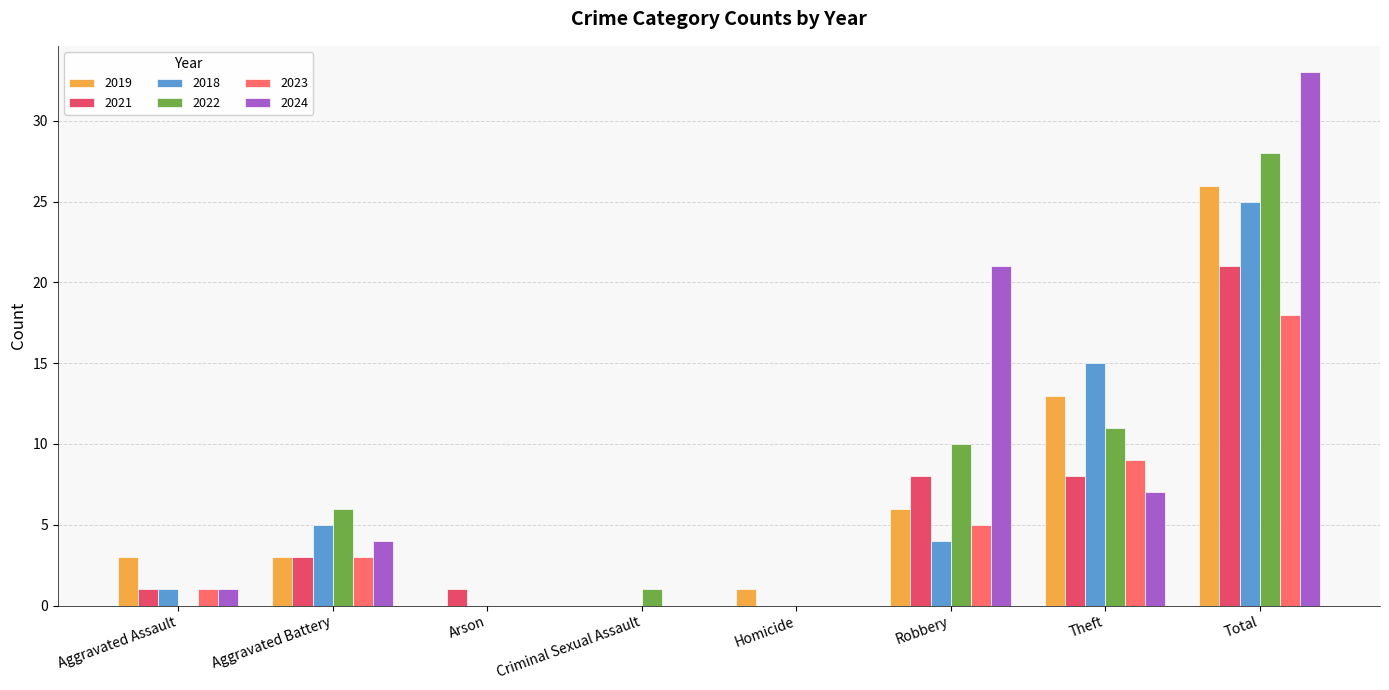

What is the label of the 5th bar from the right?

Criminal Sexual Assault